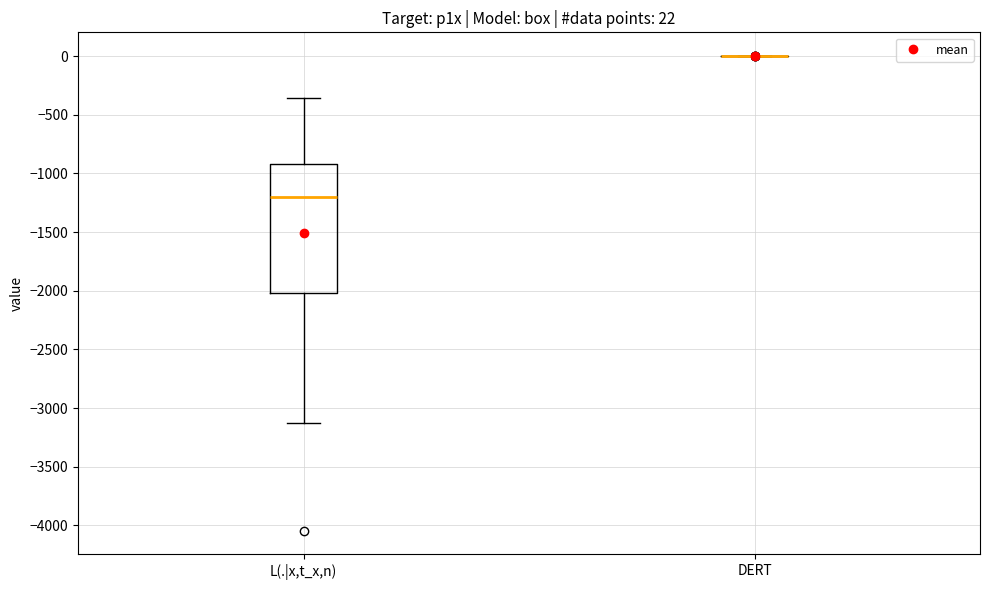

Comparing the boxes themselves (not the whiskers), which one is the tallest?

L(.|x,t_x,n)